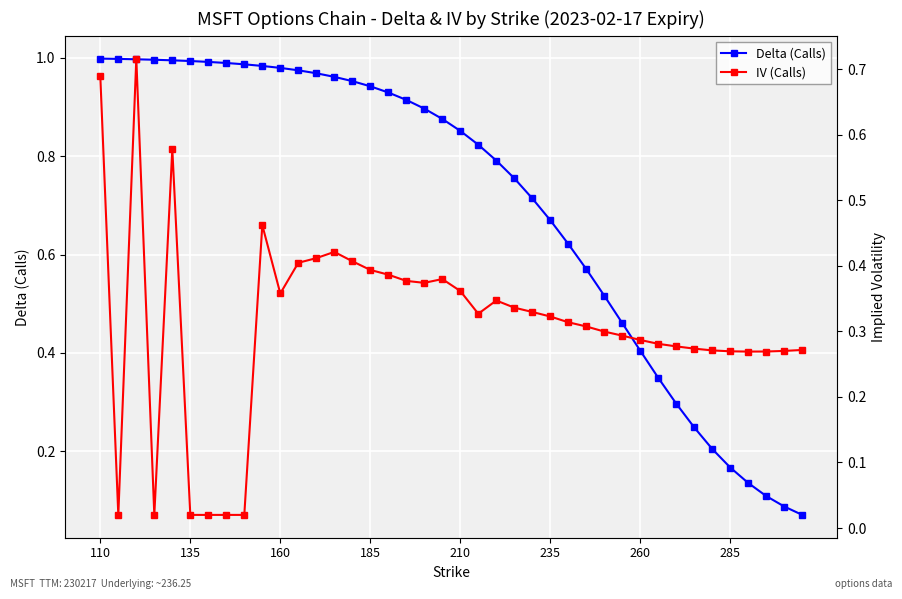

After their last crossing, which series has the higher values: Delta (Calls) or IV (Calls)?

IV (Calls)